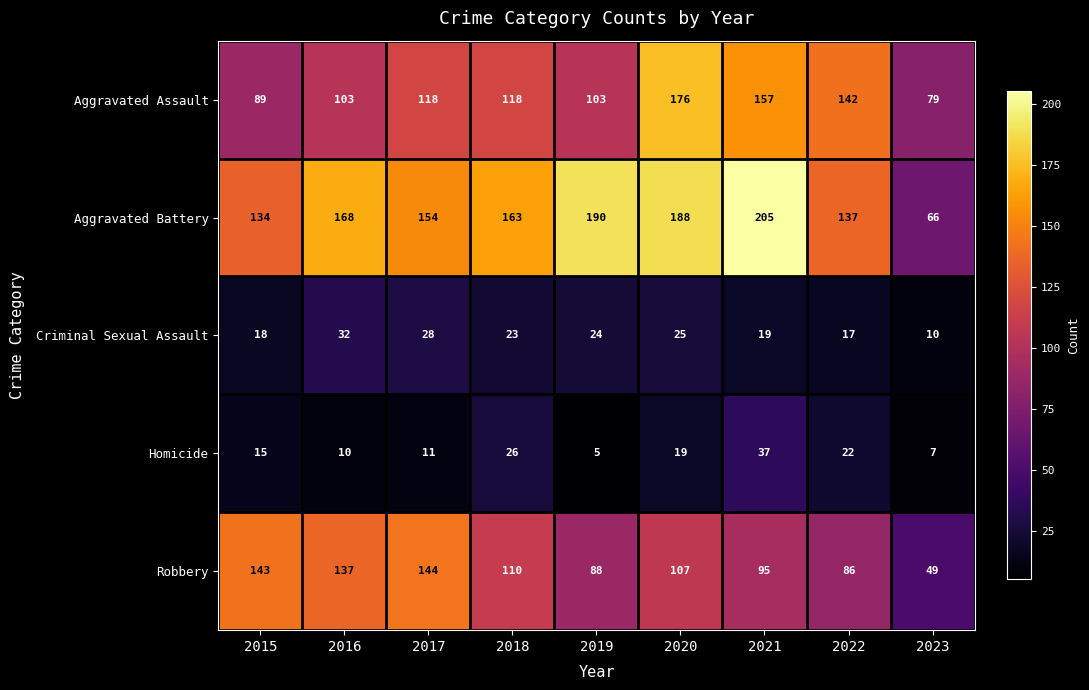

Which category has the lowest value in the Homicide series?

2019